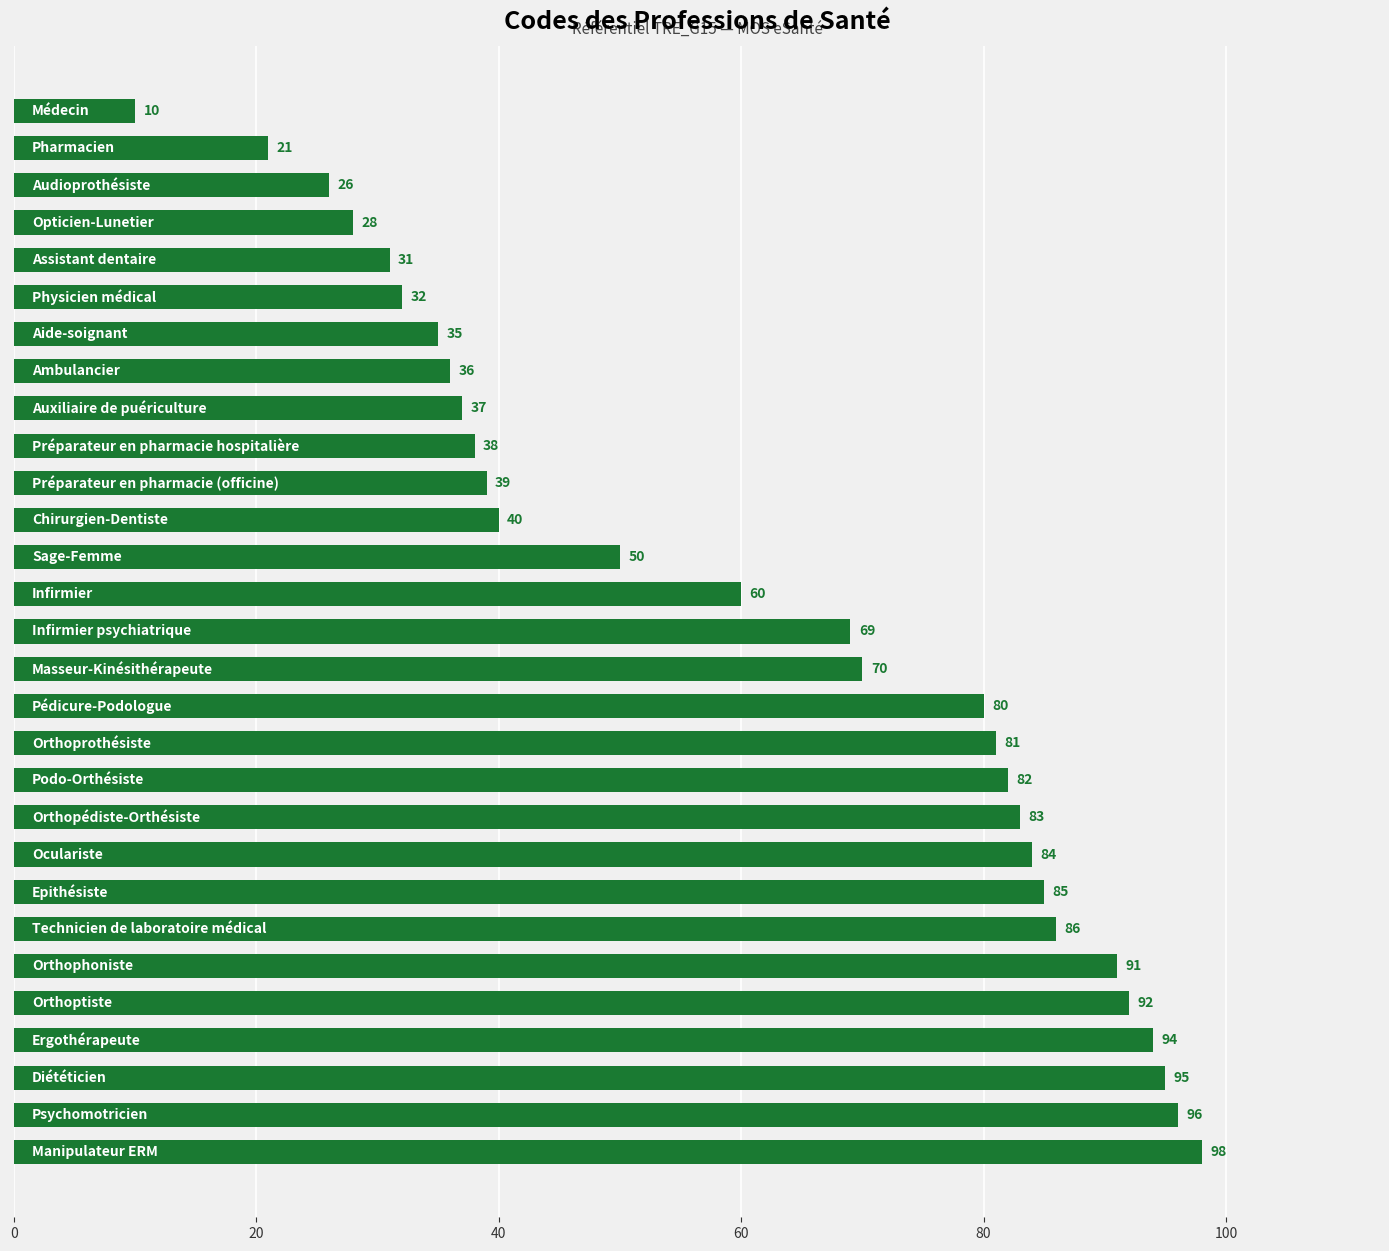

Reading top to bottom, list all the values displayed in this chart.

10	21	26	28	31	32	35	36	37	38	39	40	50	60	69	70	80	81	82	83	84	85	86	91	92	94	95	96	98